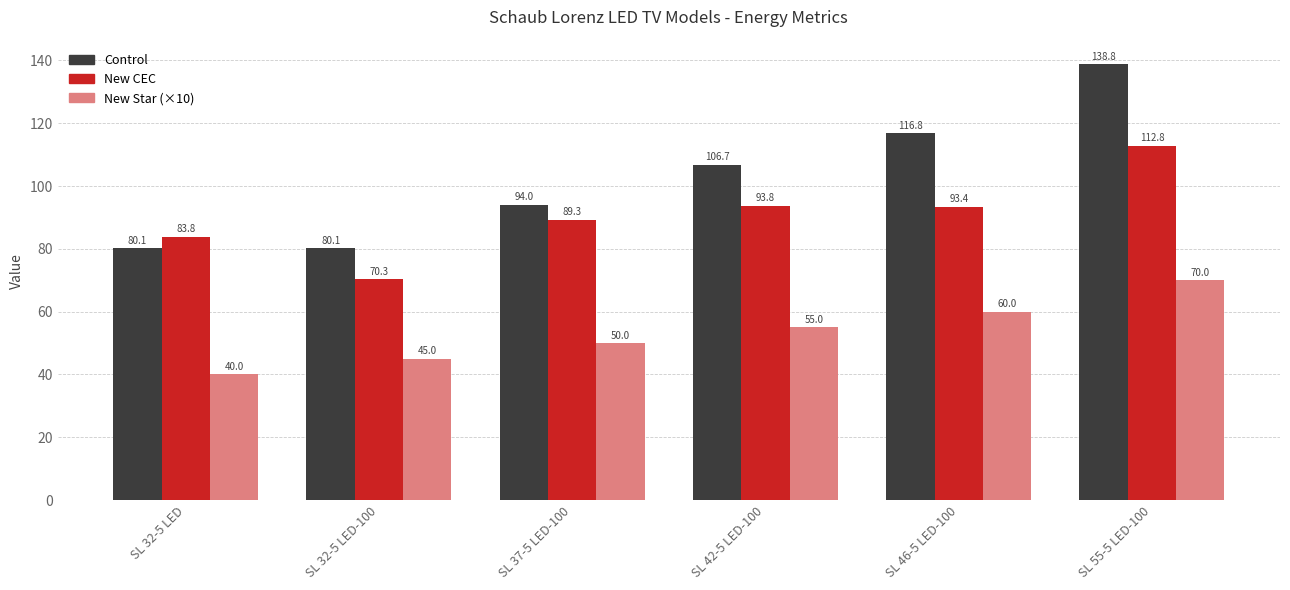

Rank the series by their maximum value, from lowest to highest.

New Star (×10), New CEC, Control